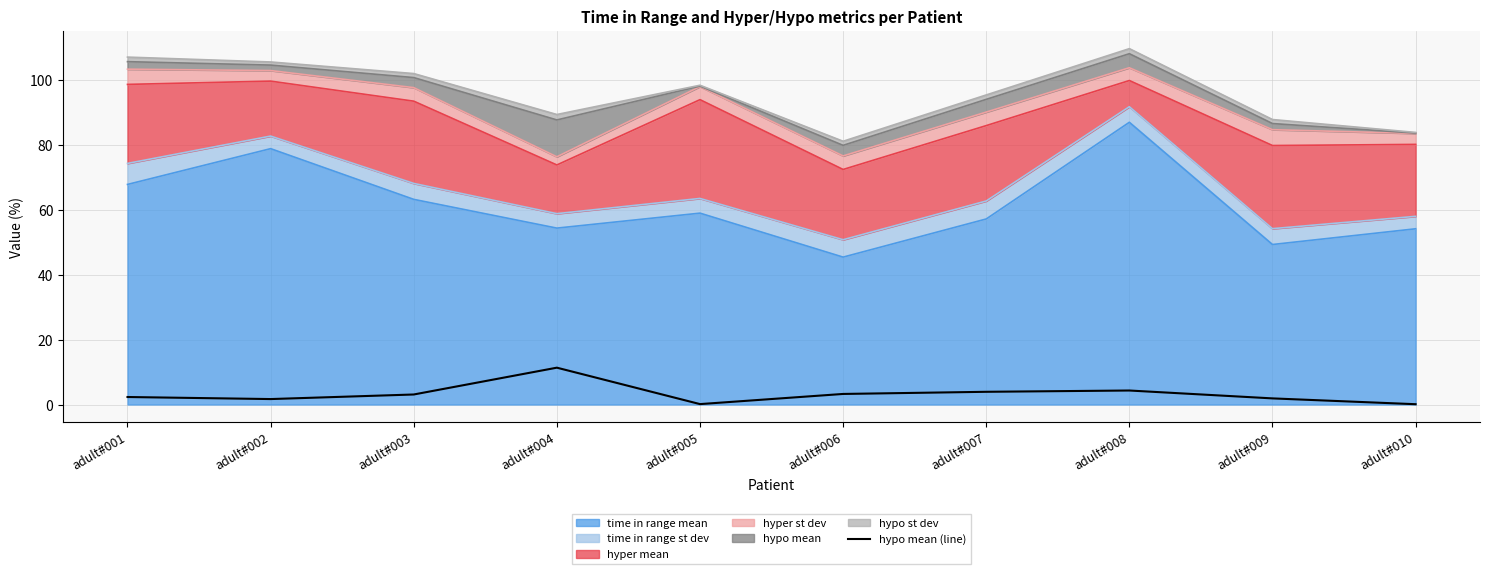

Between adult#005 and adult#004, which is larger?

adult#004